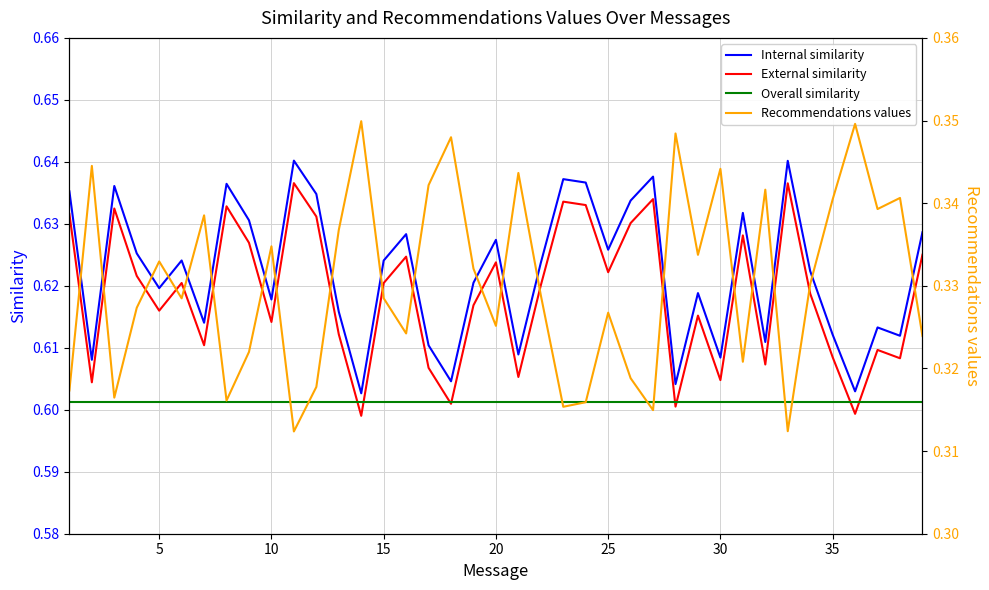

In Internal similarity, how many points are higher than both neighbors (excluding endpoints)?

12